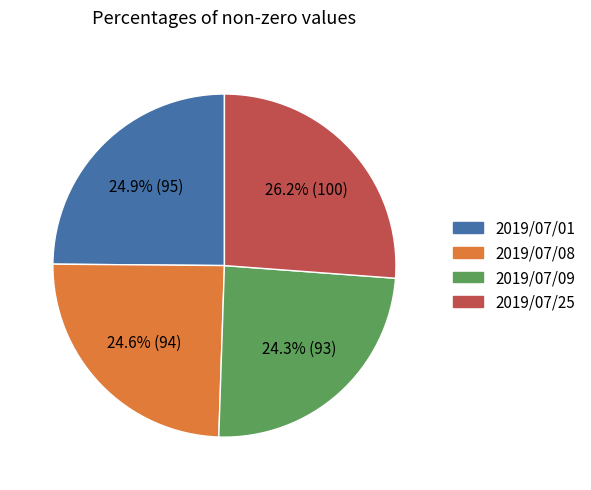

To the nearest percent, what percentage of the pie is 2019/07/25?

26%